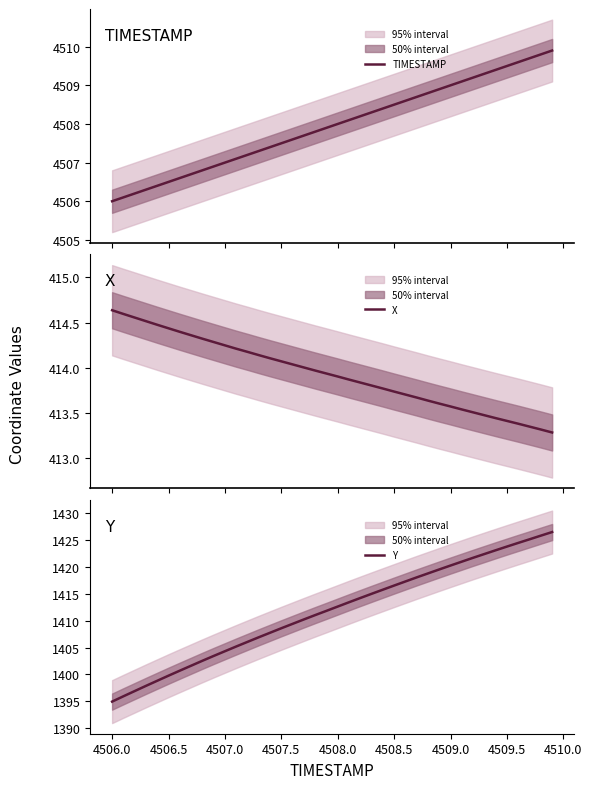

The Y series shows 1423.8 at 4509.5. True or false?

True